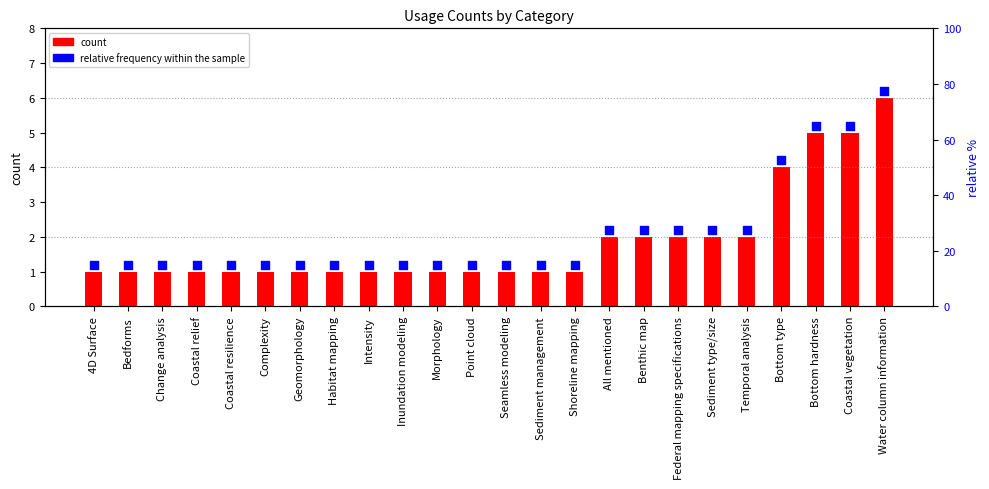

Is the value of count at Geomorphology greater than the value of relative frequency within the sample at Bedforms?

No